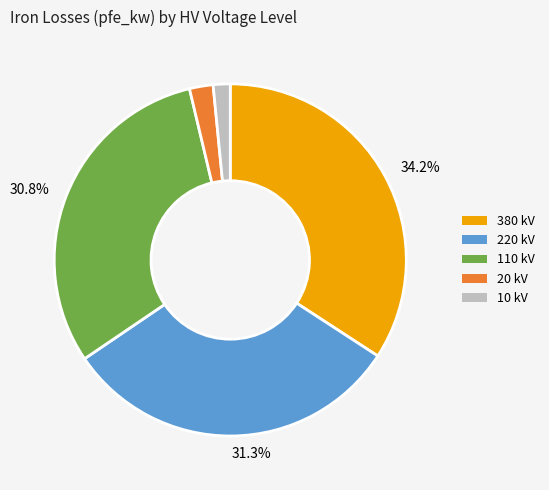

Does any single category account for the majority?

No